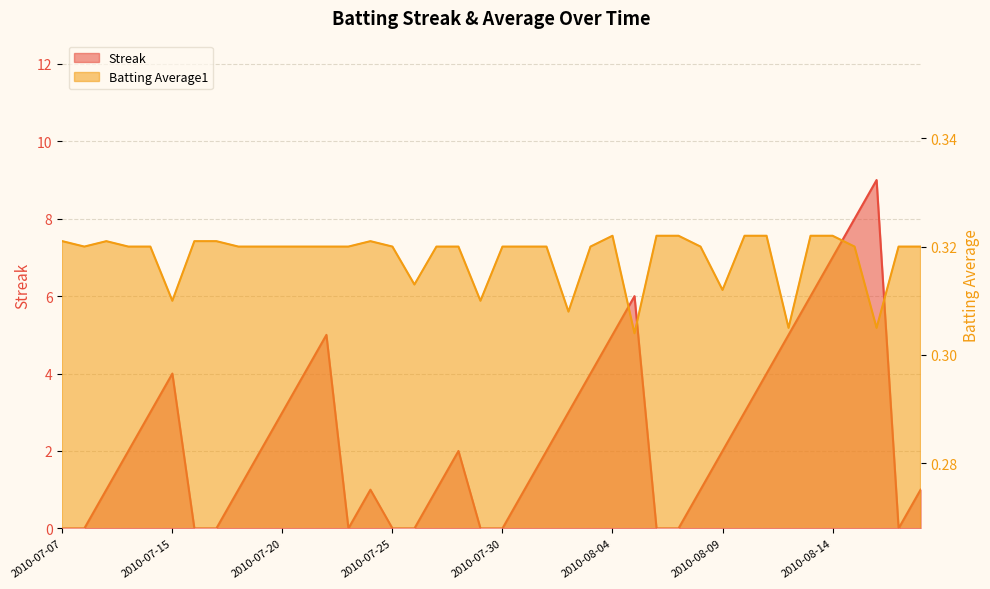

Which label corresponds to the largest value in the chart?

2010-08-16